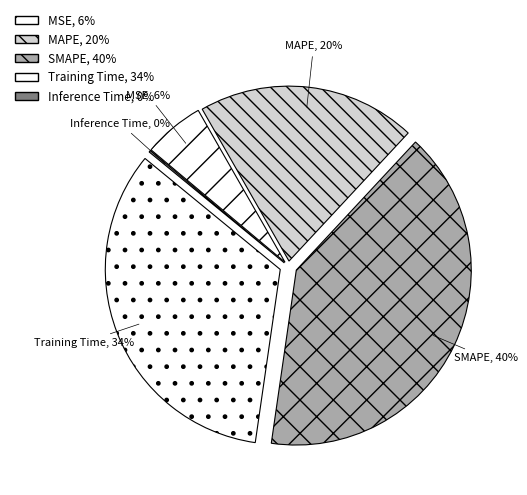

Which has a higher value, Training Time or Inference Time?

Training Time